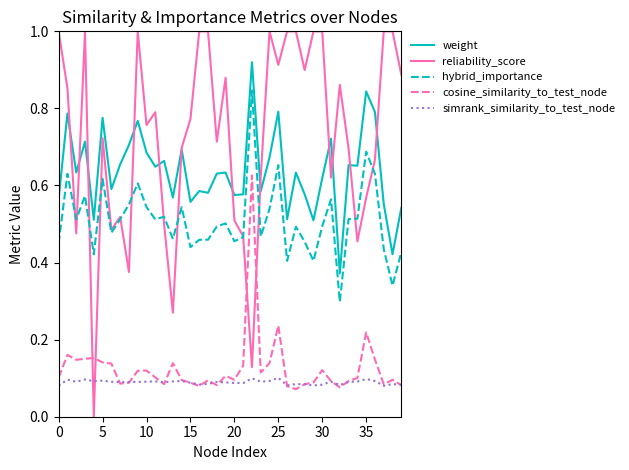

Which series has the largest total across all categories?

reliability_score